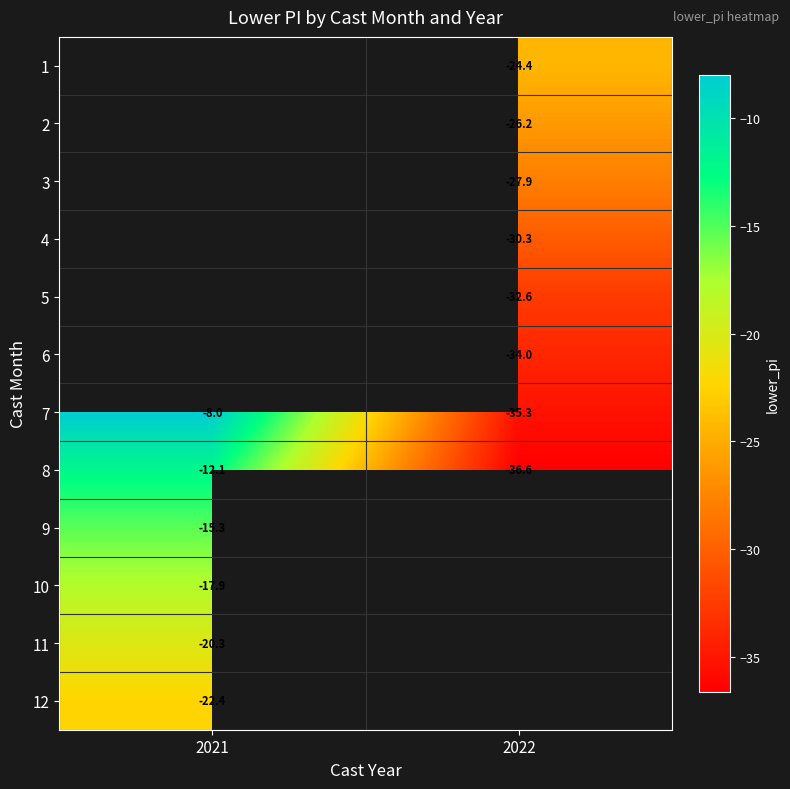

How many categories are shown in the chart?

2